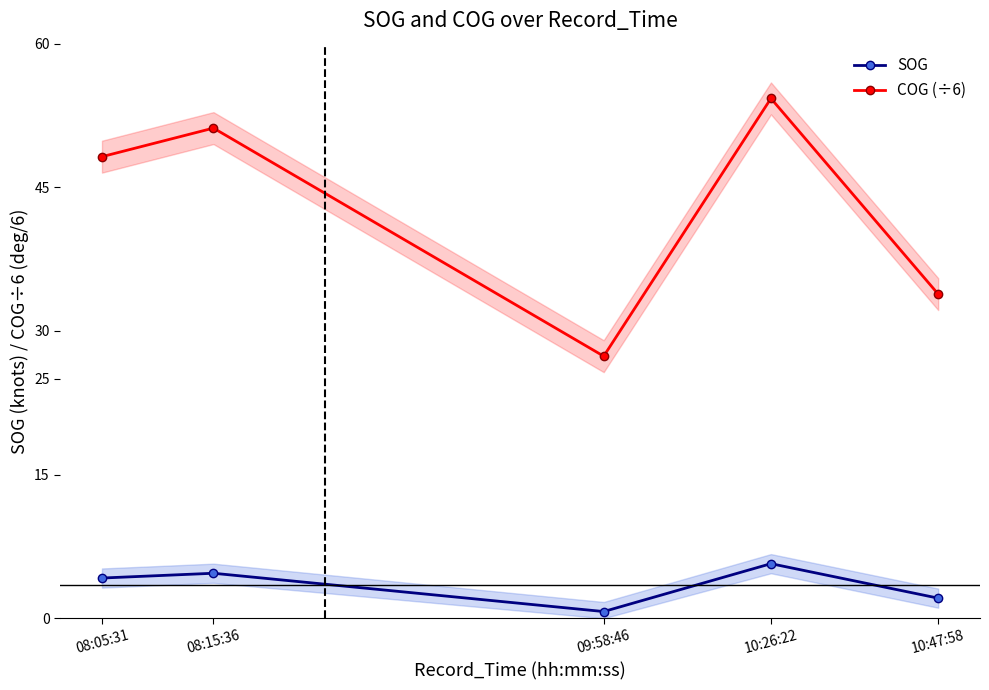

Rank the categories by COG (÷6) value from highest to lowest.

10:26:22, 08:15:36, 08:05:31, 10:47:58, 09:58:46